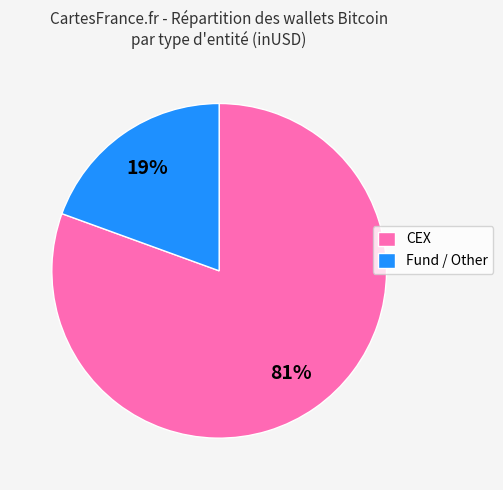

Is there a majority slice in this chart?

Yes